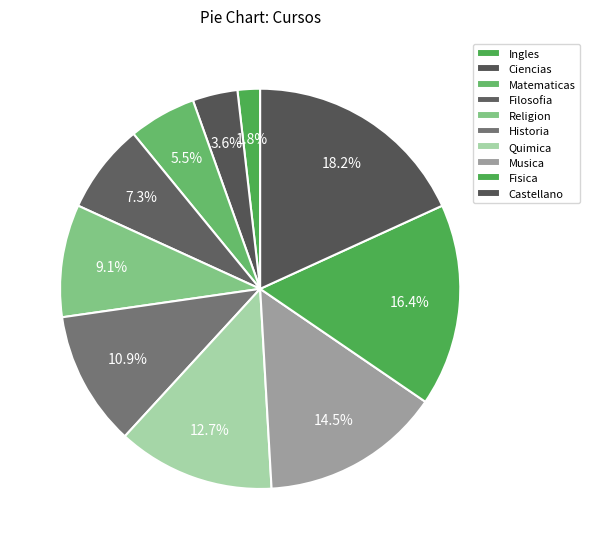

How many slices are in this pie chart?

10